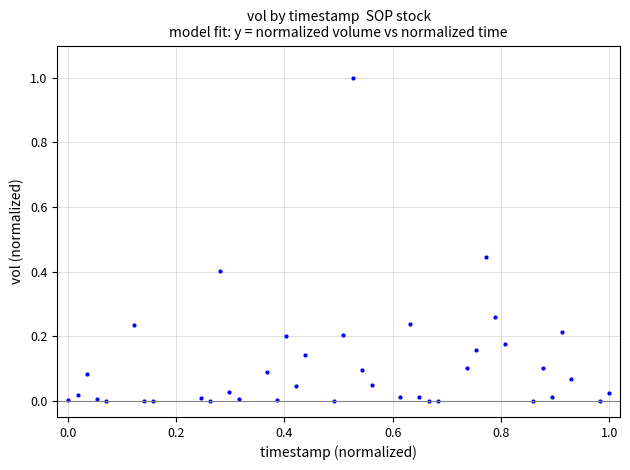

What is the range of X values (max minus min)?

1.0